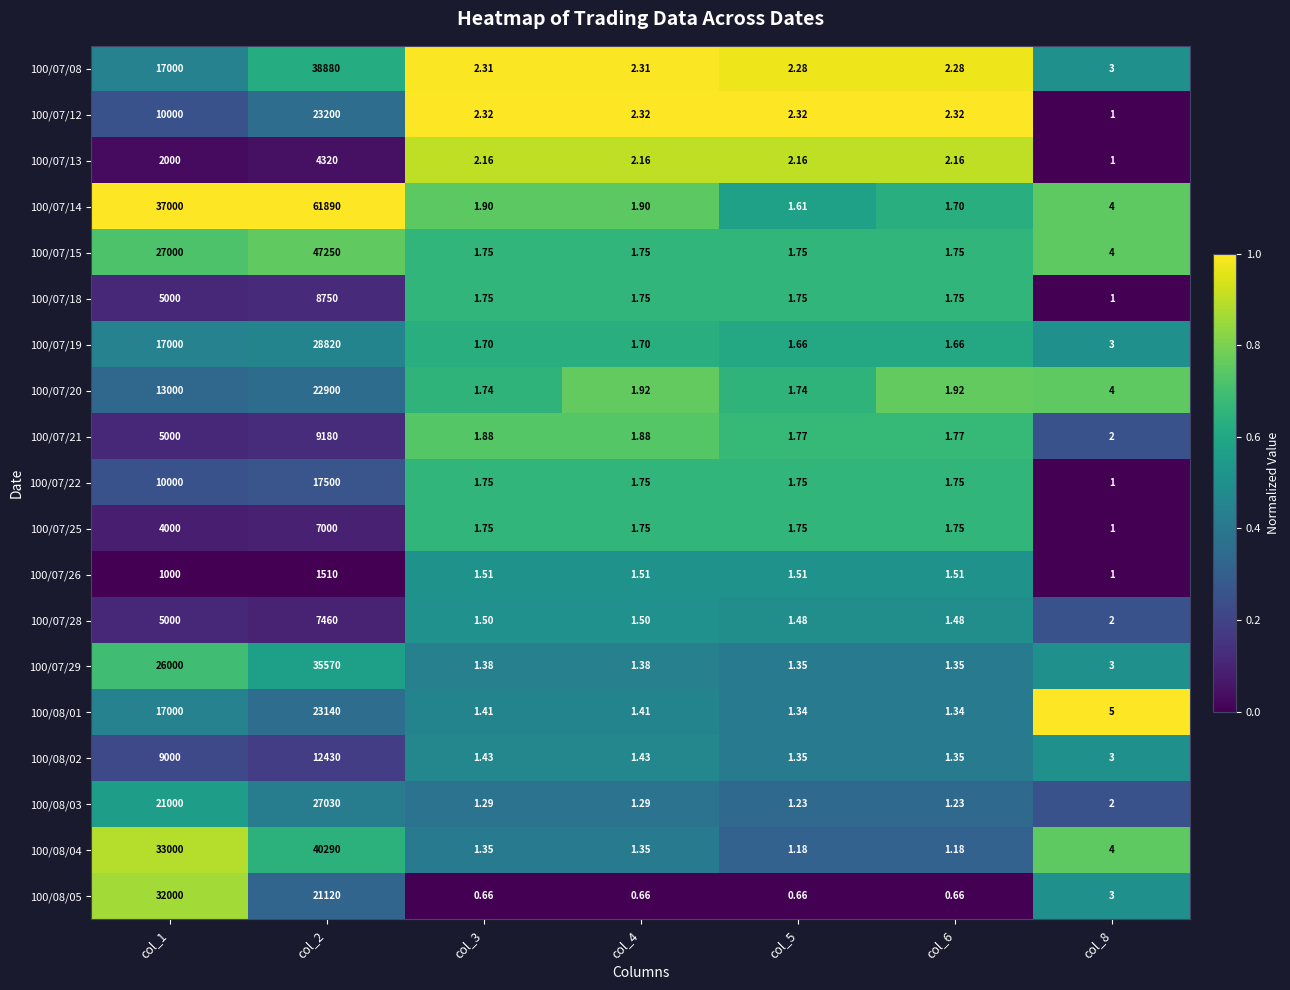

Is the value of 100/07/26 at col_4 greater than the value of 100/07/15 at col_6?

No